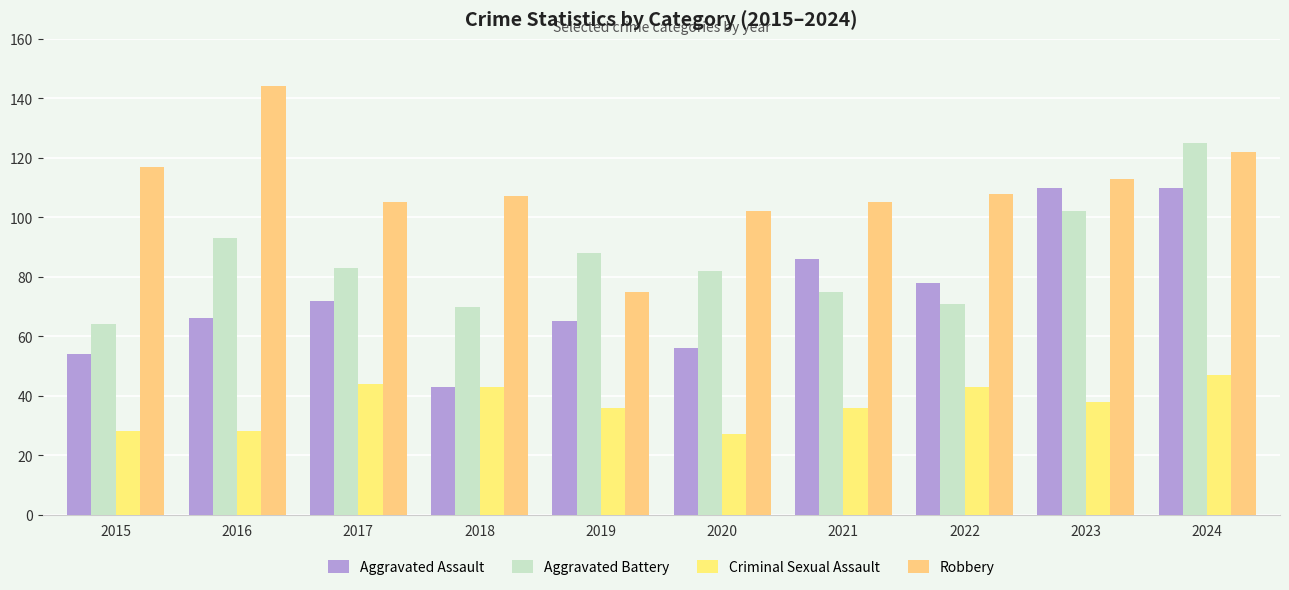

What is the maximum value for Robbery?

144